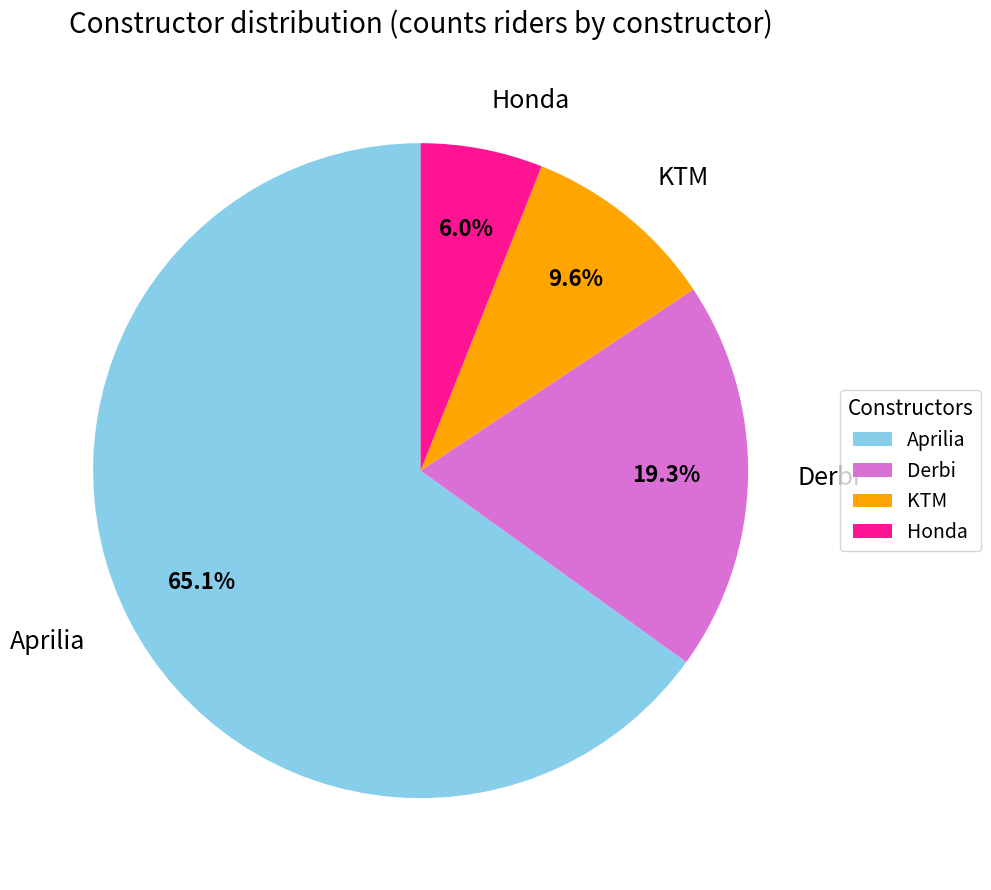

Between Honda and Derbi, which is larger?

Derbi